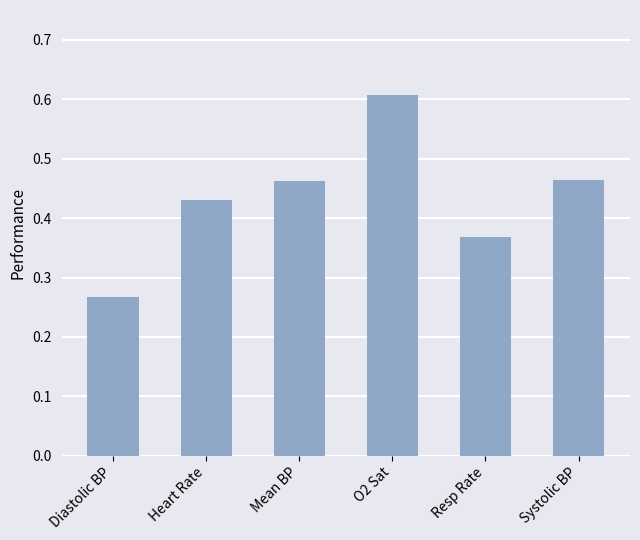

Which has a higher value, O2 Sat or Mean BP?

O2 Sat